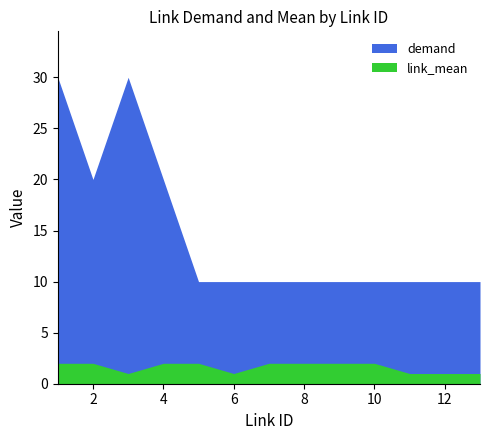

What is the greatest value displayed?

30